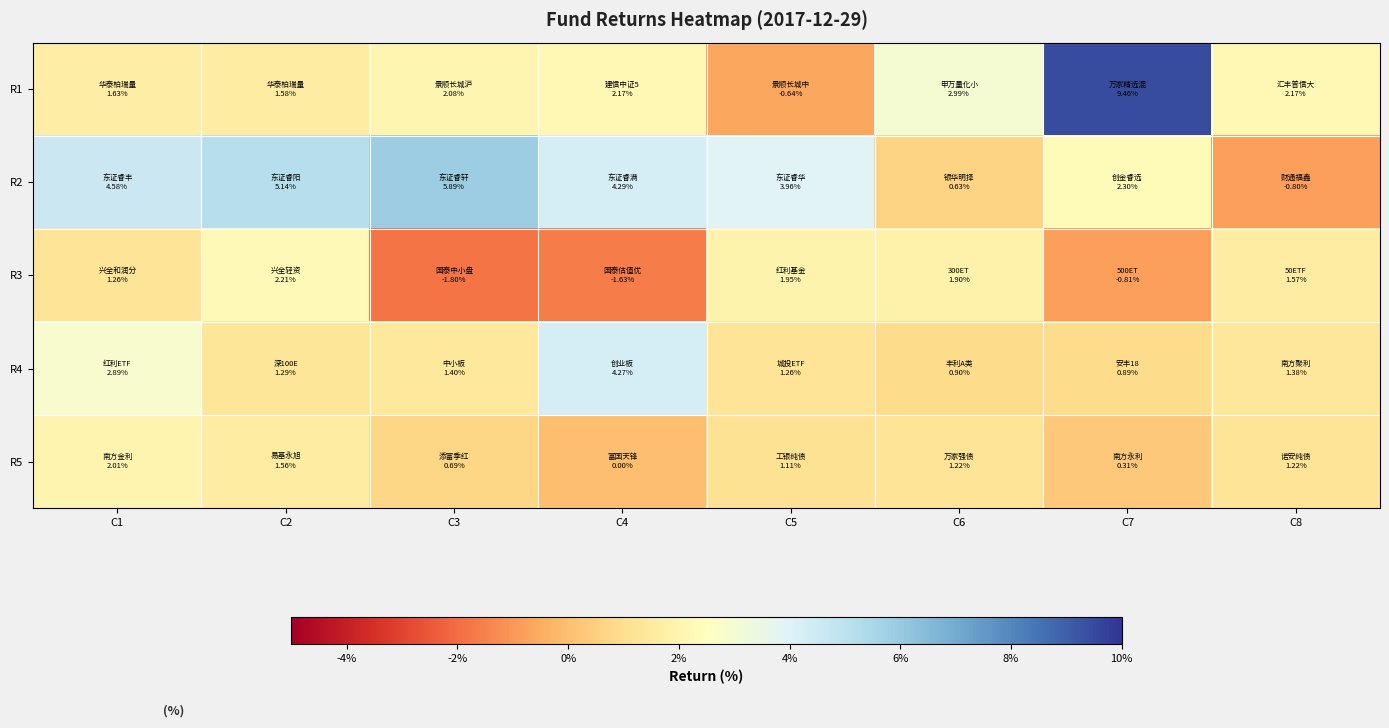

Reading left to right, transcribe all the data shown in this chart.

R1: C1=0.0	C2=0.0	C3=0.0	C4=0.0	C5=-0.0	C6=0.0	C7=0.1	C8=0.0
R2: C1=0.0	C2=0.1	C3=0.1	C4=0.0	C5=0.0	C6=0.0	C7=0.0	C8=-0.0
R3: C1=0.0	C2=0.0	C3=-0.0	C4=-0.0	C5=0.0	C6=0.0	C7=-0.0	C8=0.0
R4: C1=0.0	C2=0.0	C3=0.0	C4=0.0	C5=0.0	C6=0.0	C7=0.0	C8=0.0
R5: C1=0.0	C2=0.0	C3=0.0	C4=0.0	C5=0.0	C6=0.0	C7=0.0	C8=0.0